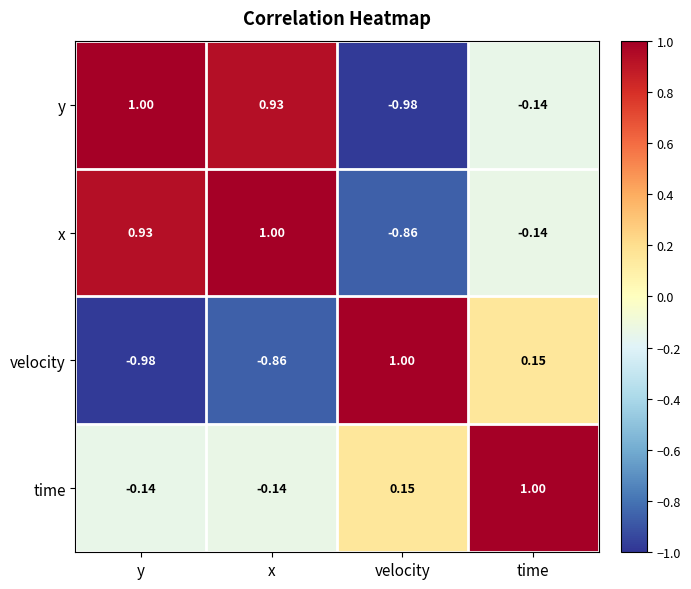

Which series has the largest total across all categories?

x